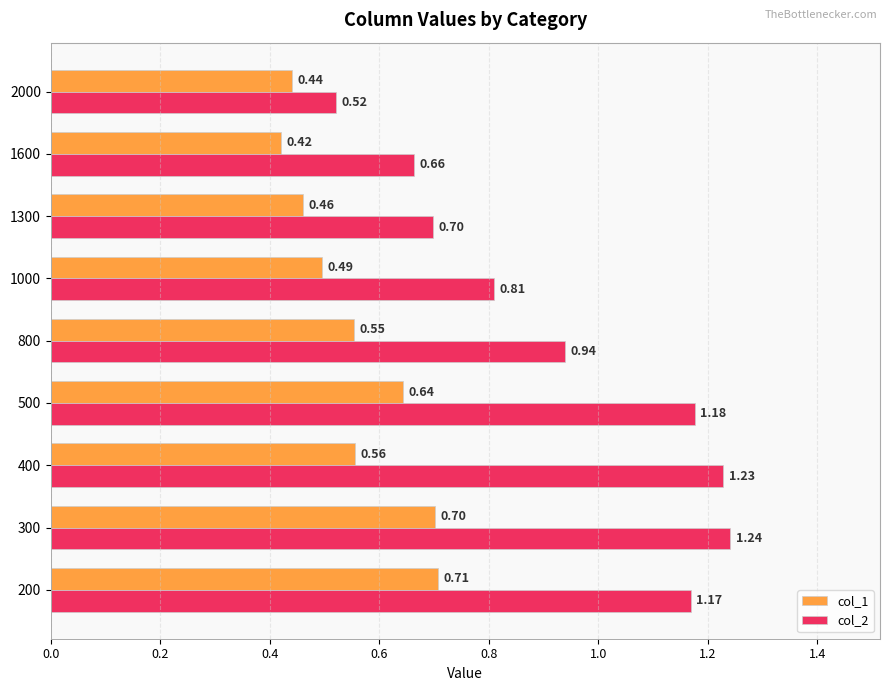

List the labels in order of col_2 value, largest first.

300, 400, 500, 200, 800, 1000, 1300, 1600, 2000